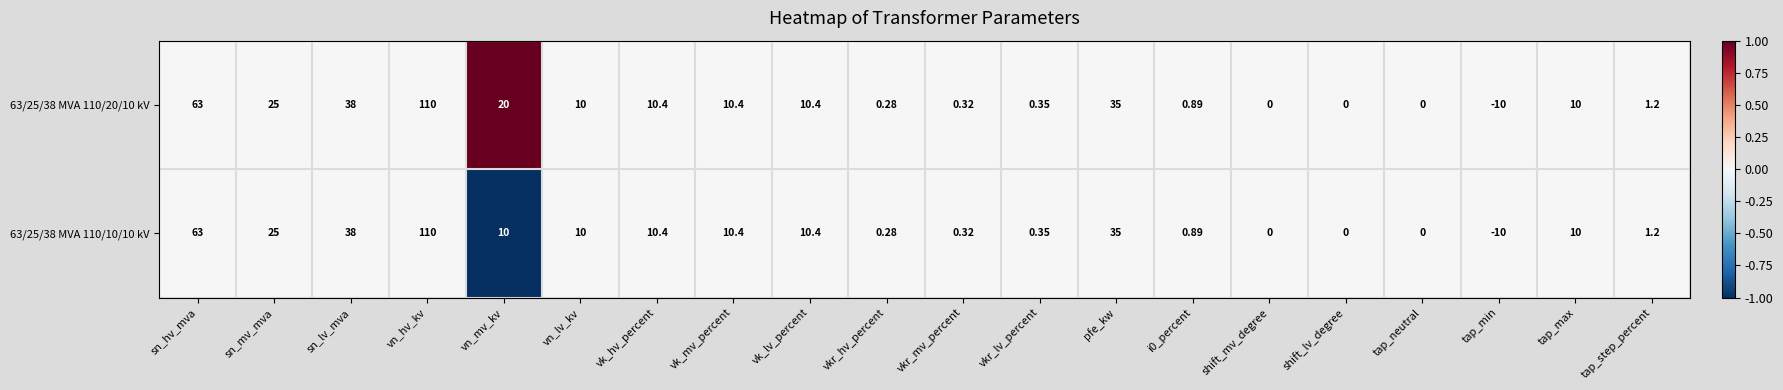

Is the value of 63/25/38 MVA 110/10/10 kV at tap_min greater than the value of 63/25/38 MVA 110/20/10 kV at sn_hv_mva?

No